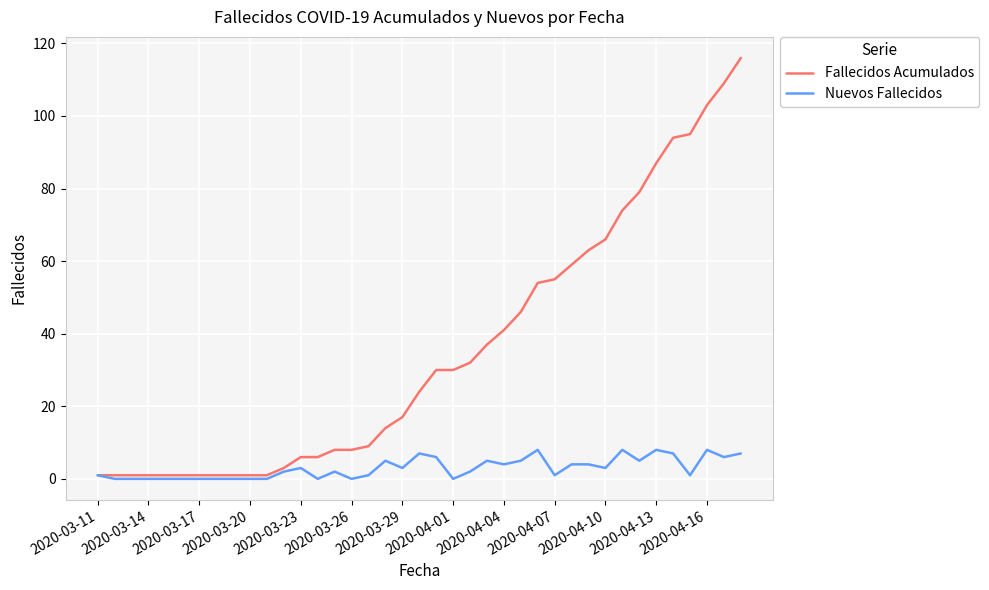

Count the number of data series in this chart.

2